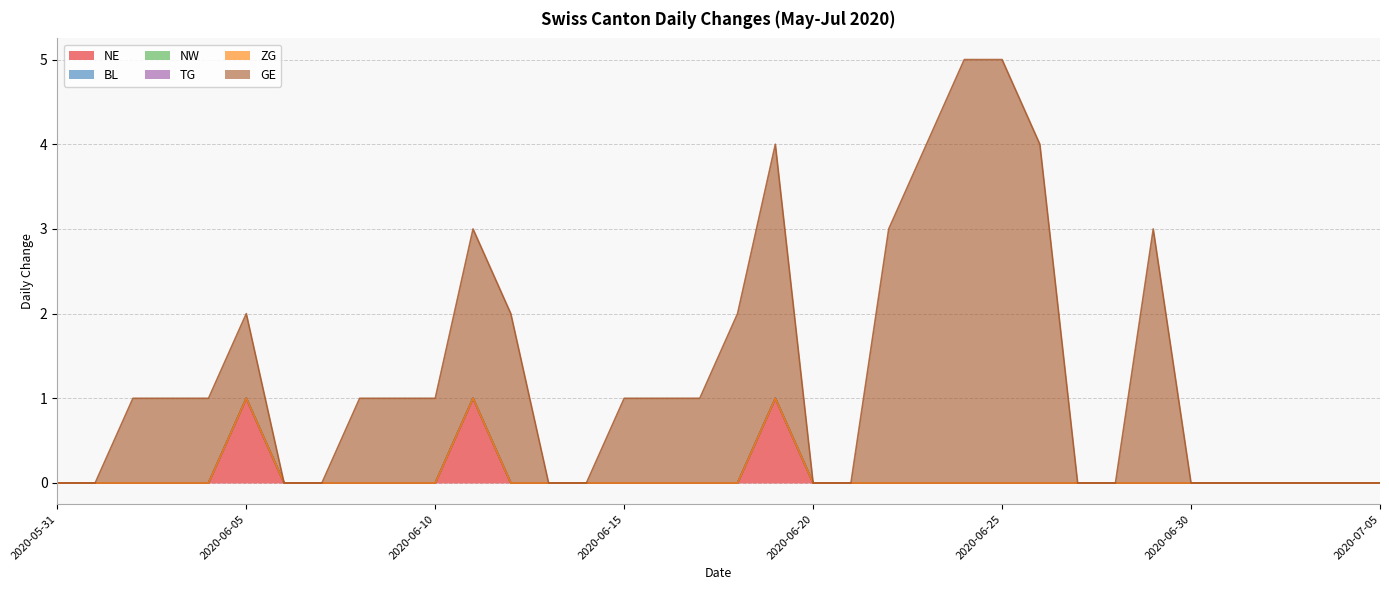

At which label does GE first exceed 1?

2020-06-11